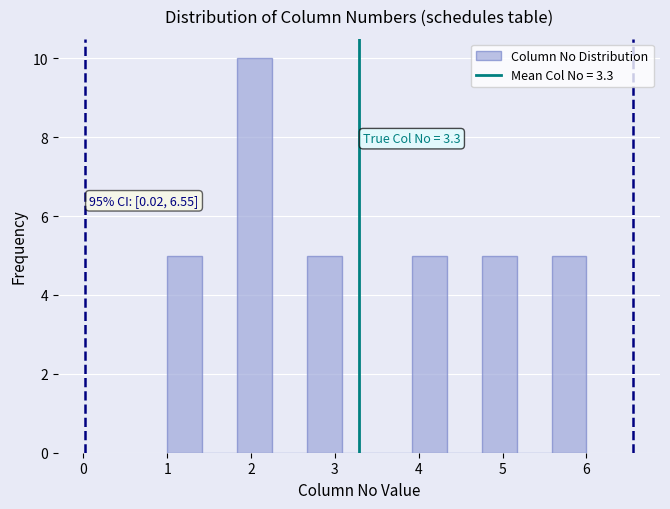

Over which range of the x-axis is the bar tallest?

1.8 to 2.3